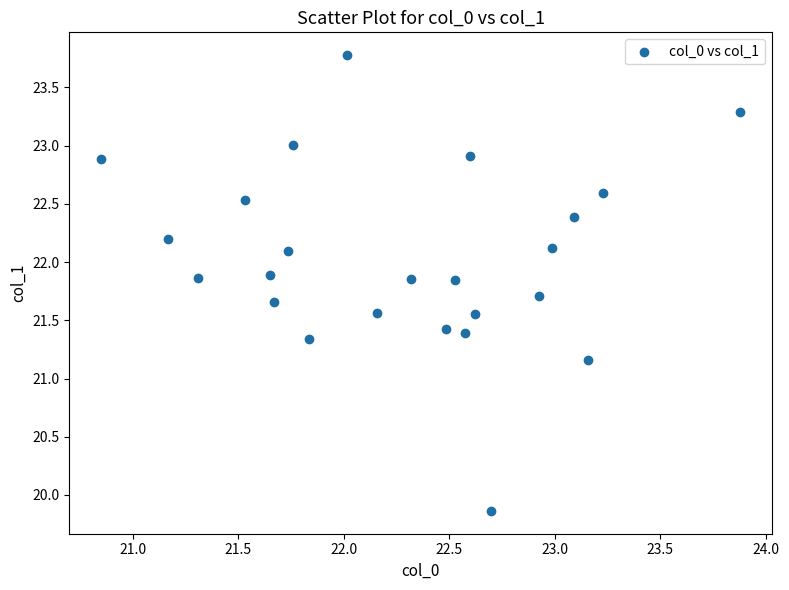

What Y value in the scatter plot is closest to 21?

21.2